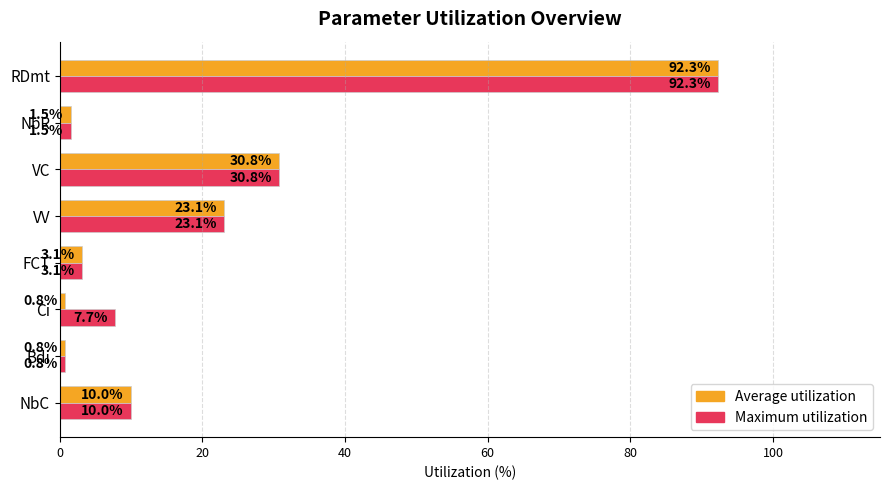

What is the difference between the highest and lowest values at Ci?

6.9